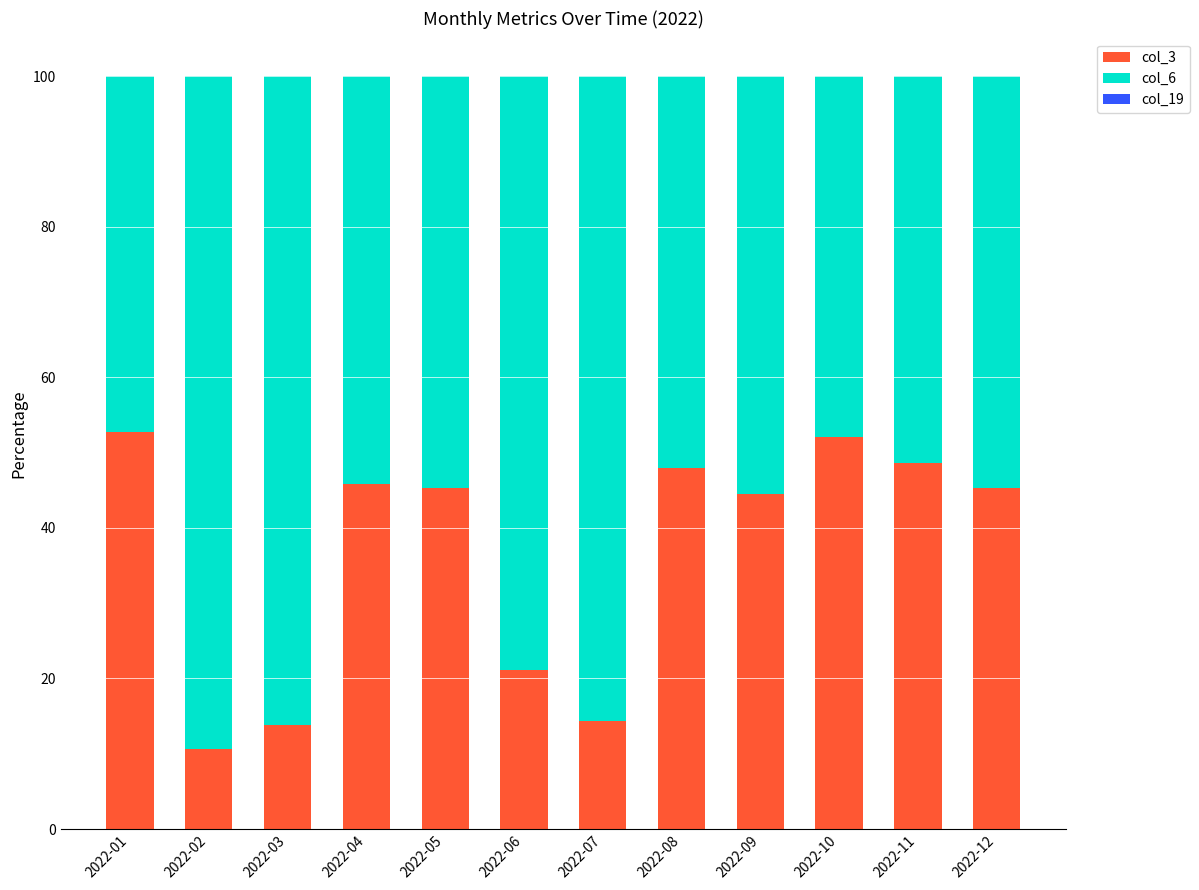

Is it true that col_3 equals 22.9 at 2022-07?

False